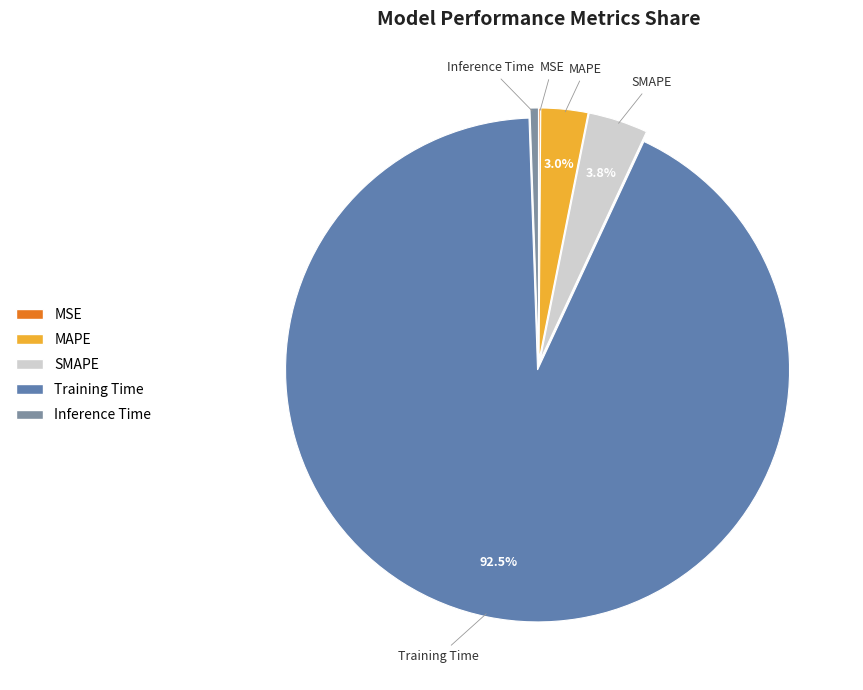

Does Training Time account for over 50% of the chart?

Yes